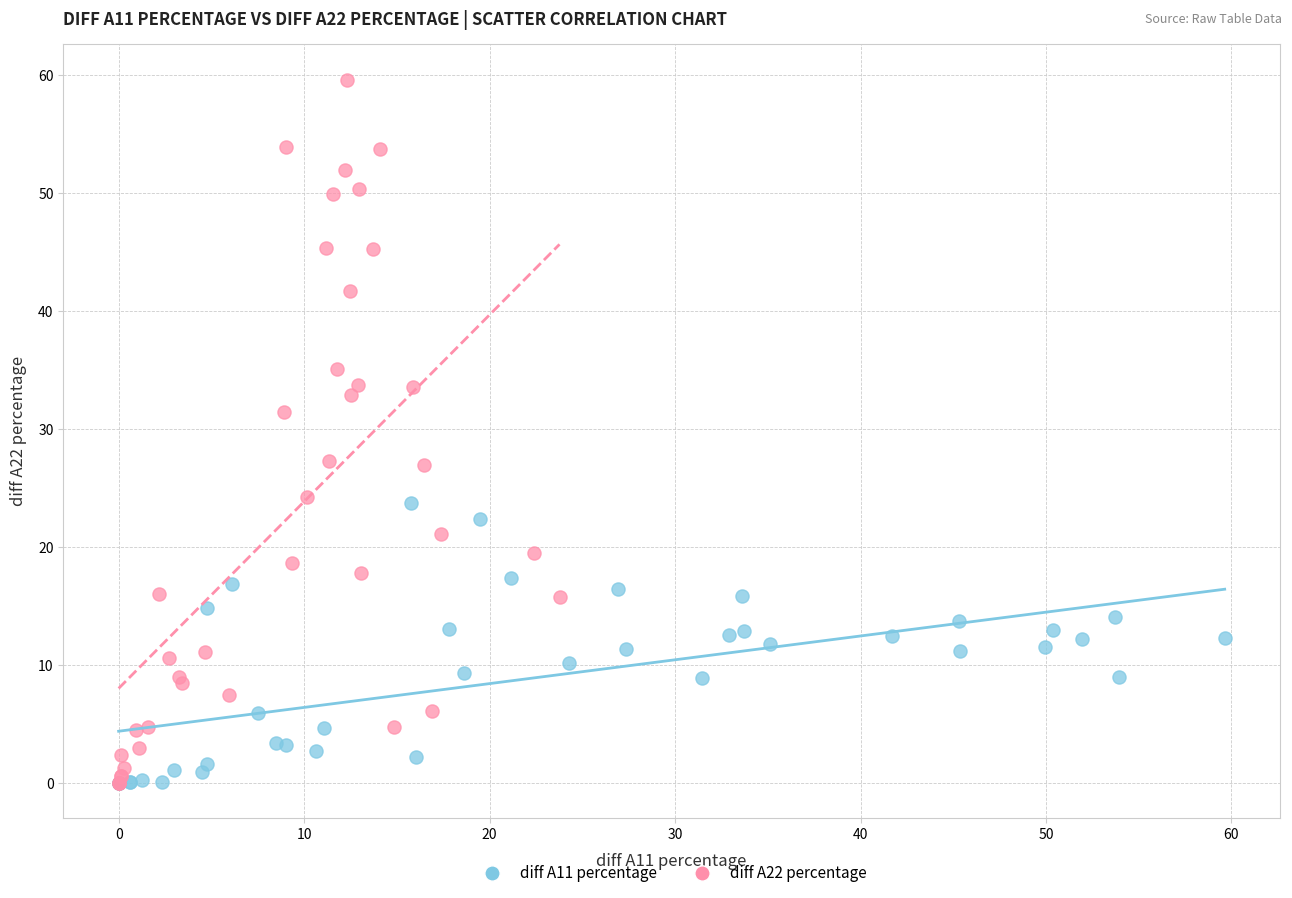

Which series has the widest spread of Y values?

diff A22 percentage